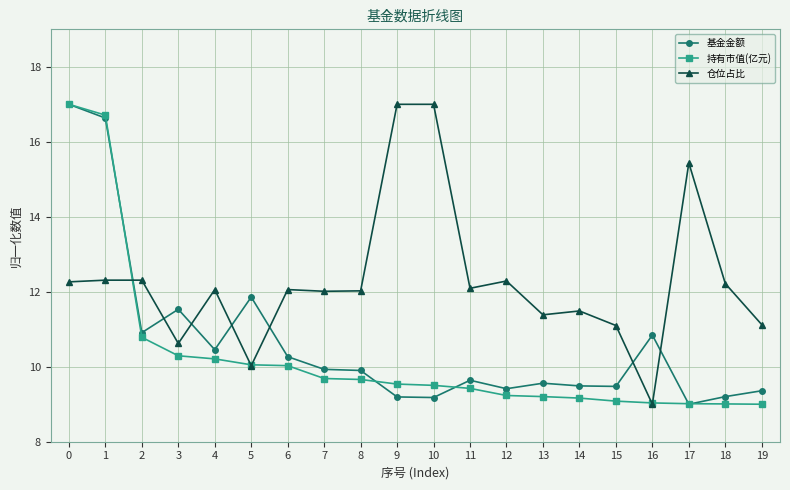

List the series in order of their overall mean, highest first.

仓位占比, 基金金额, 持有市值(亿元)